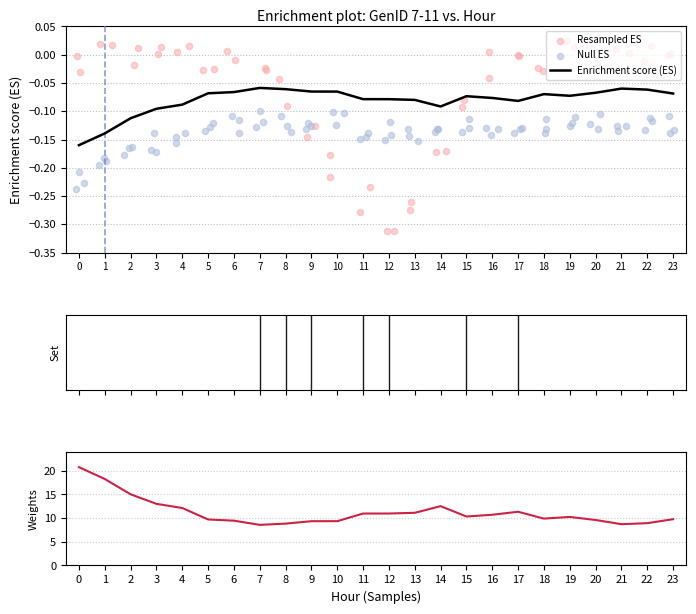

Which series contains the lowest Y value?

Resampled ES